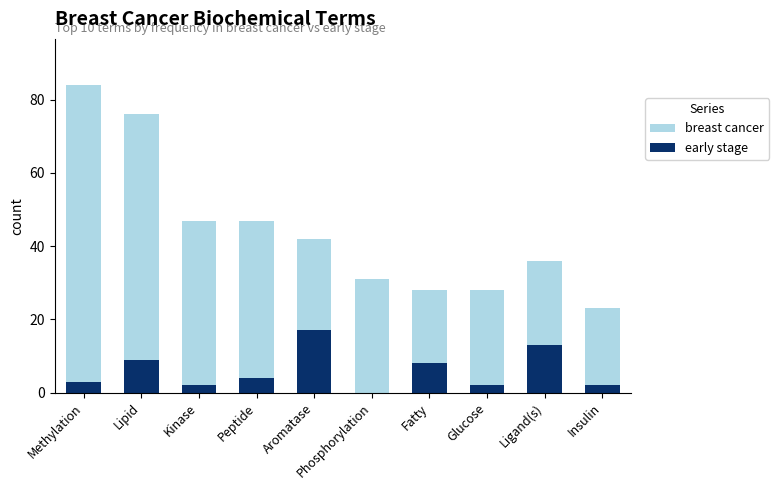

At which category is the sum across all series the highest?

Methylation